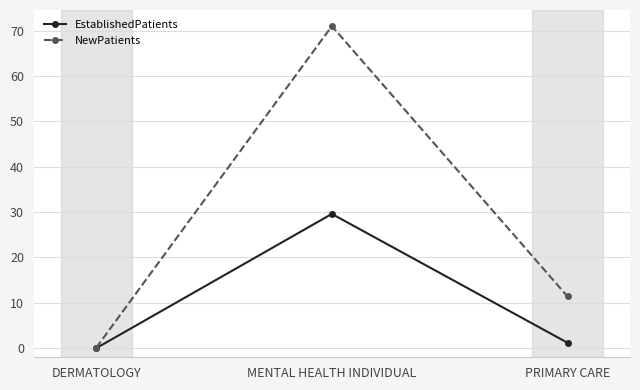

What is the average value of the EstablishedPatients series?

10.3